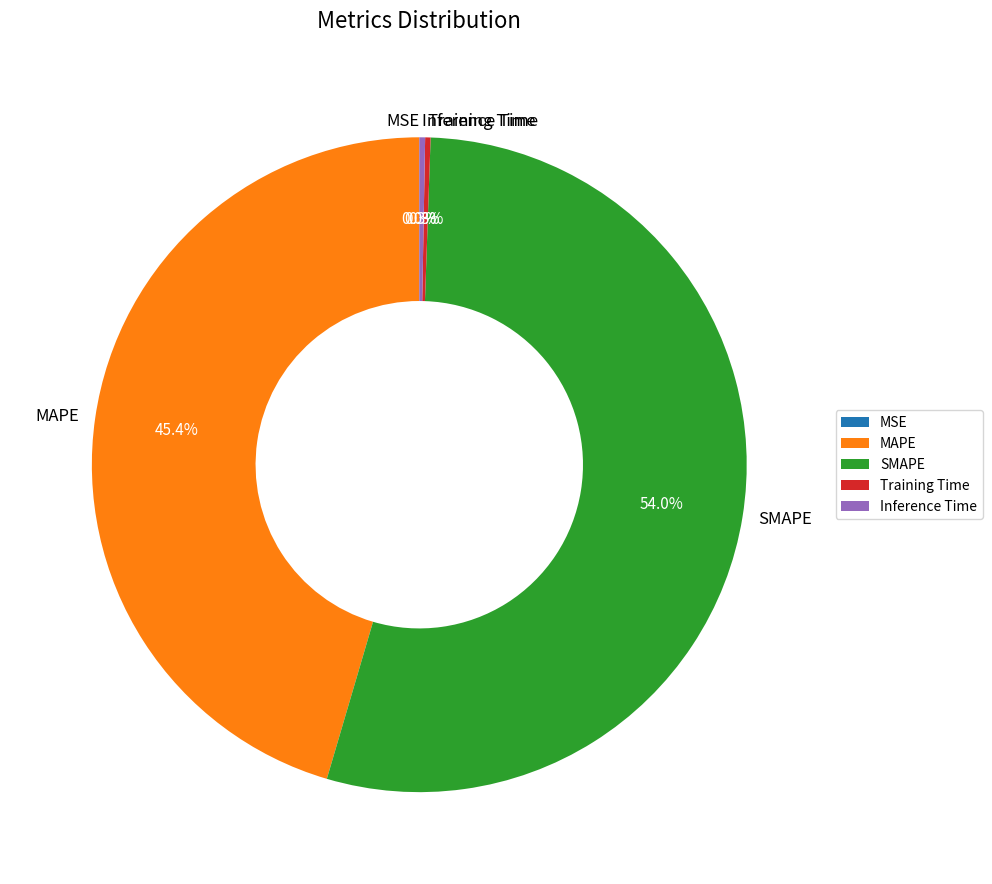

Which category has the biggest portion of the pie?

SMAPE